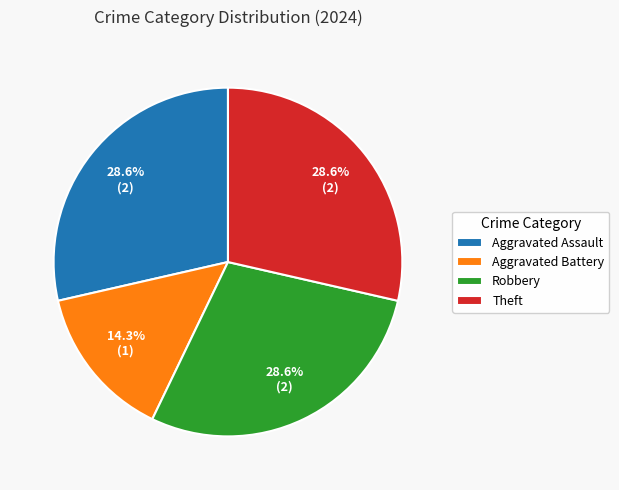

Which category has the smallest portion of the pie?

Aggravated Battery